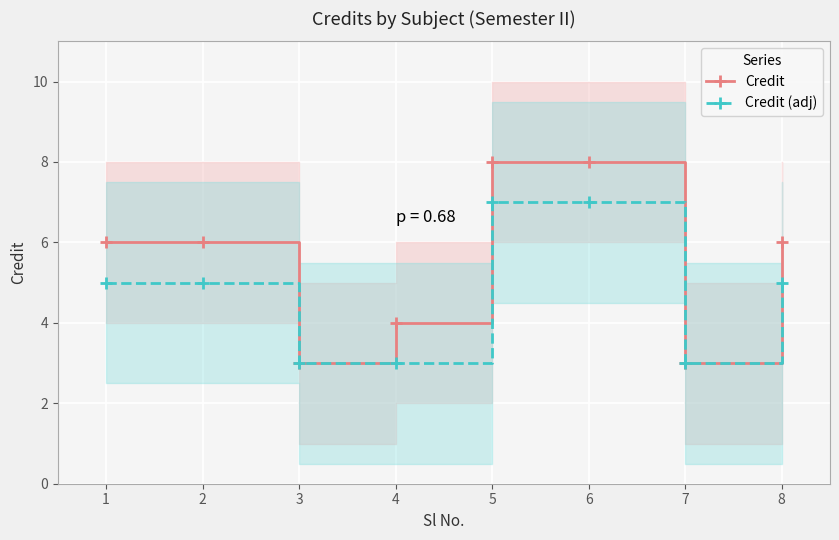

Reading left to right, extract all data points from this chart.

Credit: 1=6	2=6	3=3	4=4	5=8	6=8	7=3	8=6
Credit (adj): 1=5	2=5	3=3	4=3	5=7	6=7	7=3	8=5